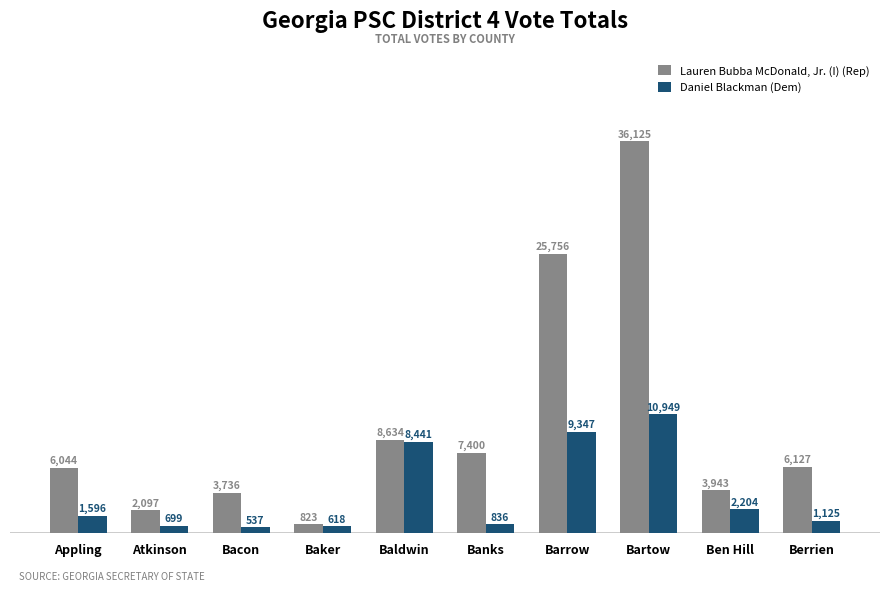

What is the label of the 2nd bar from the left?

Atkinson